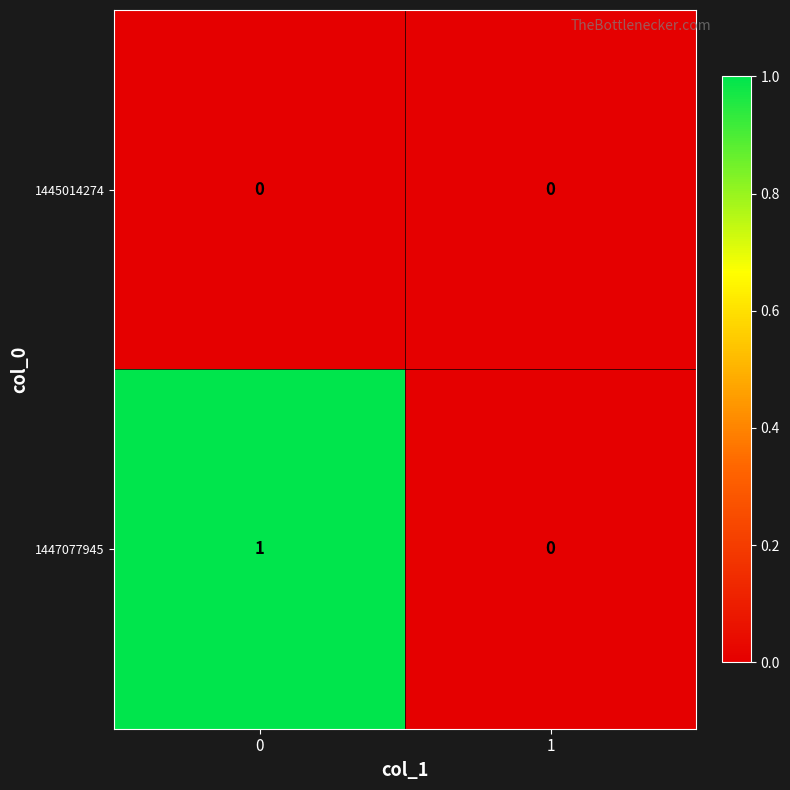

True or false: 1447077945 has a value of 1 at 0.

True